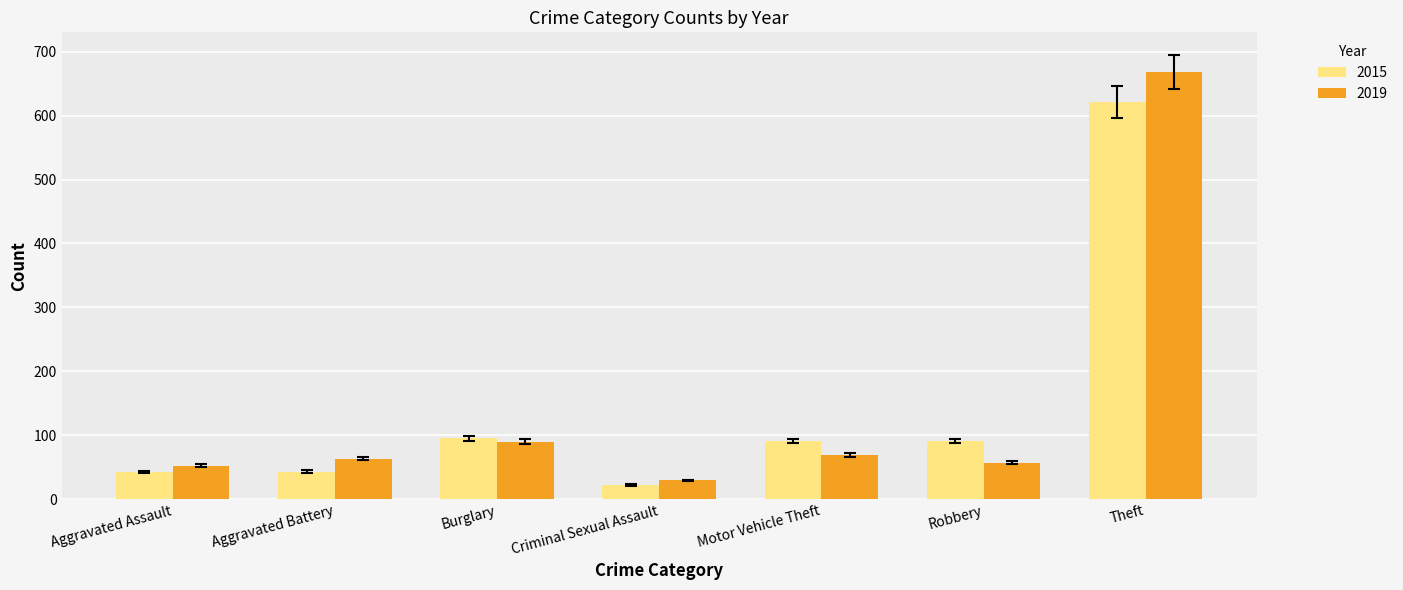

At which category is the sum across all series the highest?

Theft